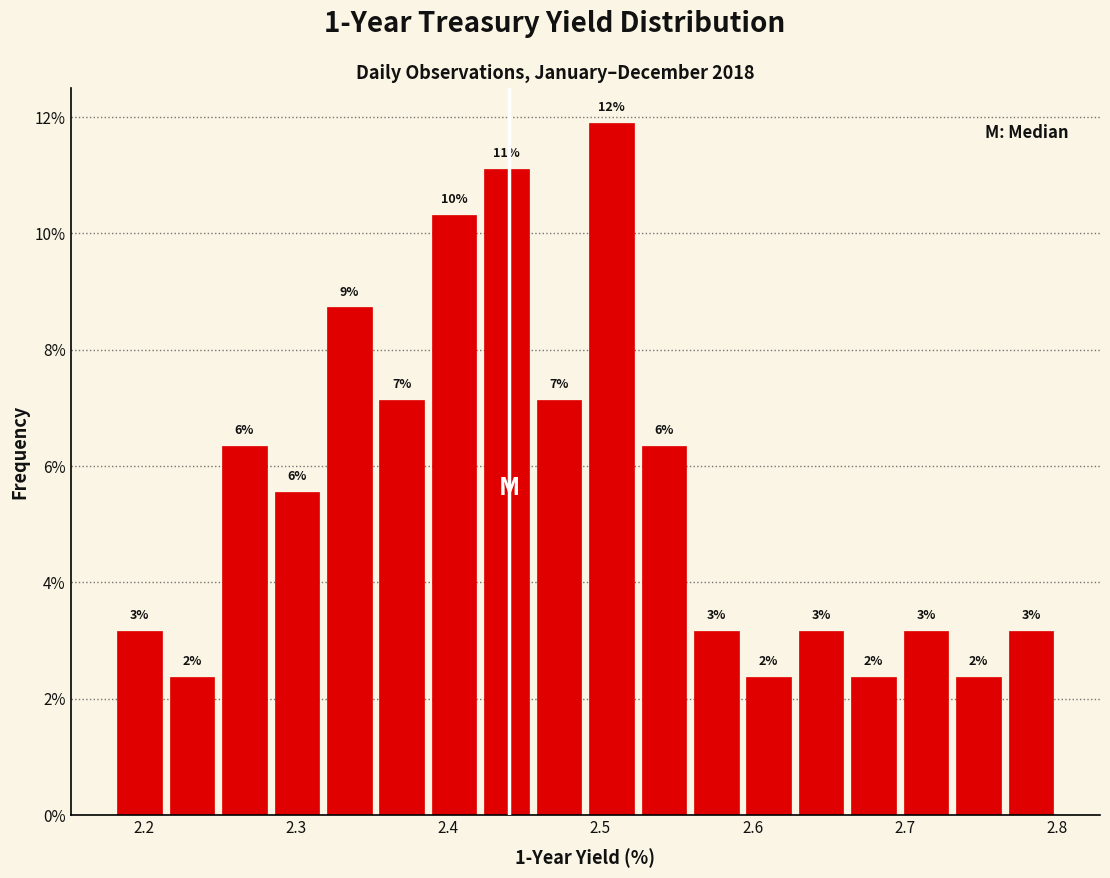

Read against the x-axis, roughly where is the centre of the tallest bar?

2.51